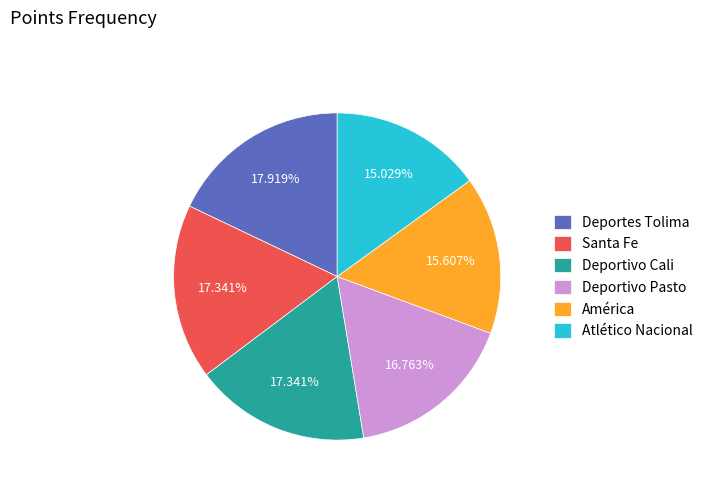

Does any single category account for the majority?

No